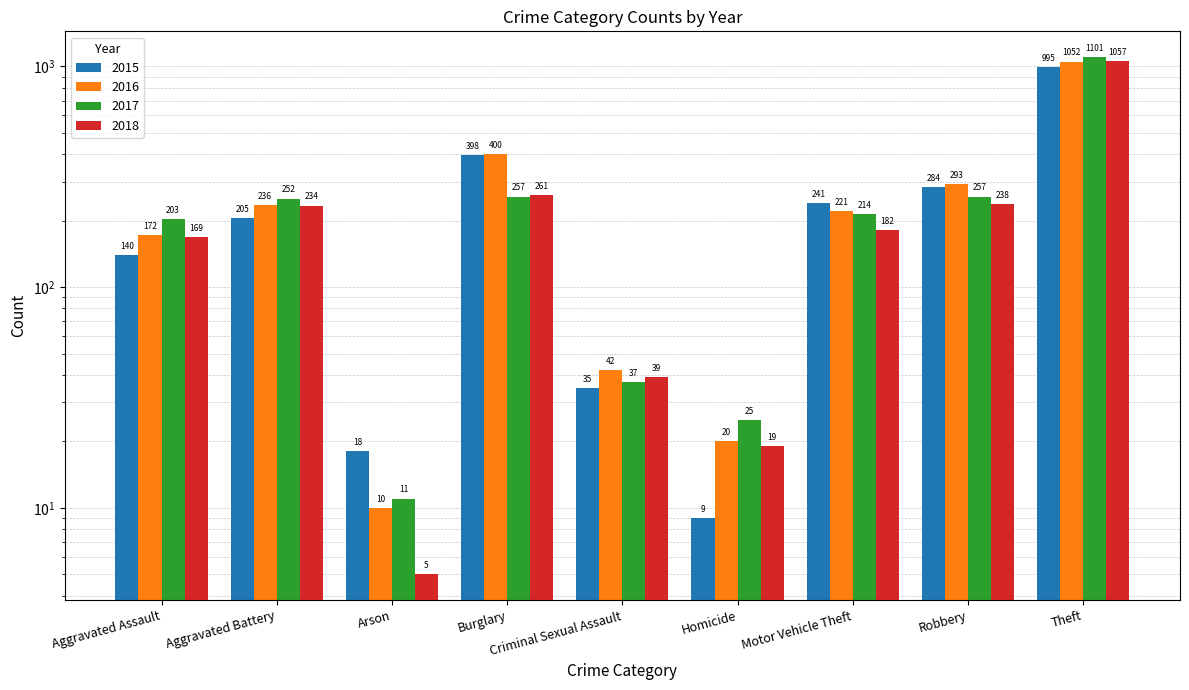

How many bars are there in each group?

4